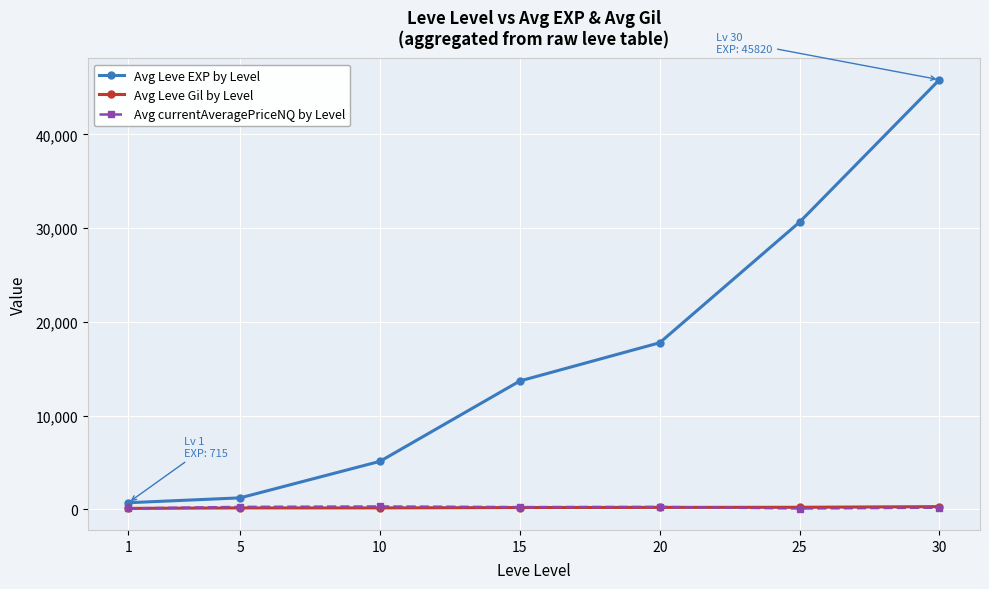

Which series has the largest range (max minus min)?

Avg Leve EXP by Level